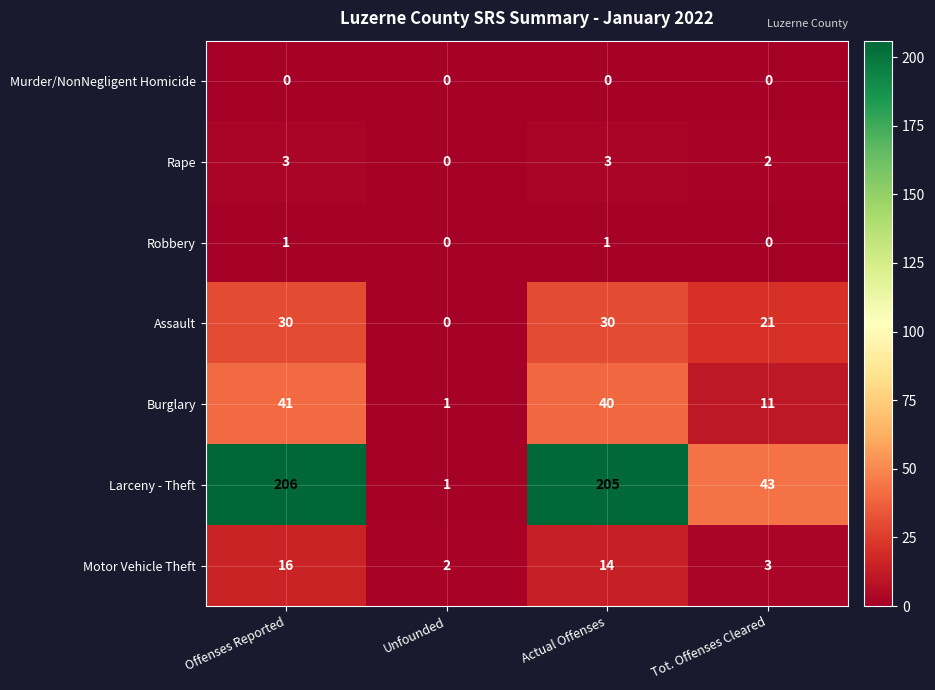

What is the difference between the second highest and second lowest values in the Burglary series?

29